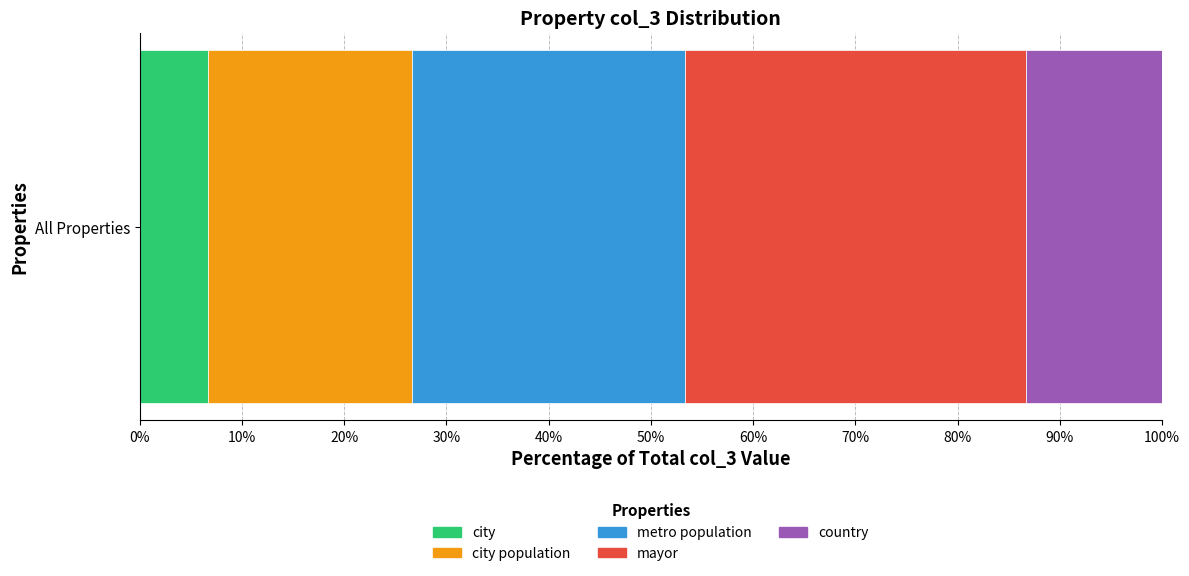

What is the approximate value of city at All Properties?

6.7